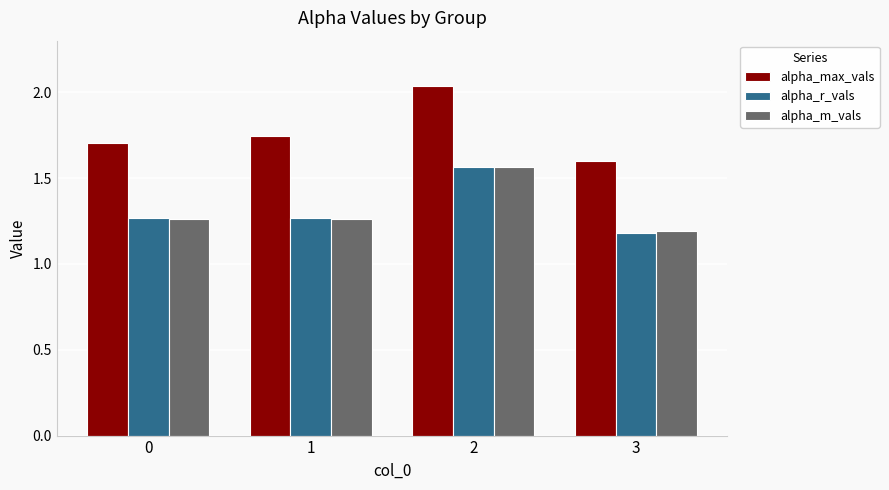

What is the difference between the highest and lowest values at 2?

0.5